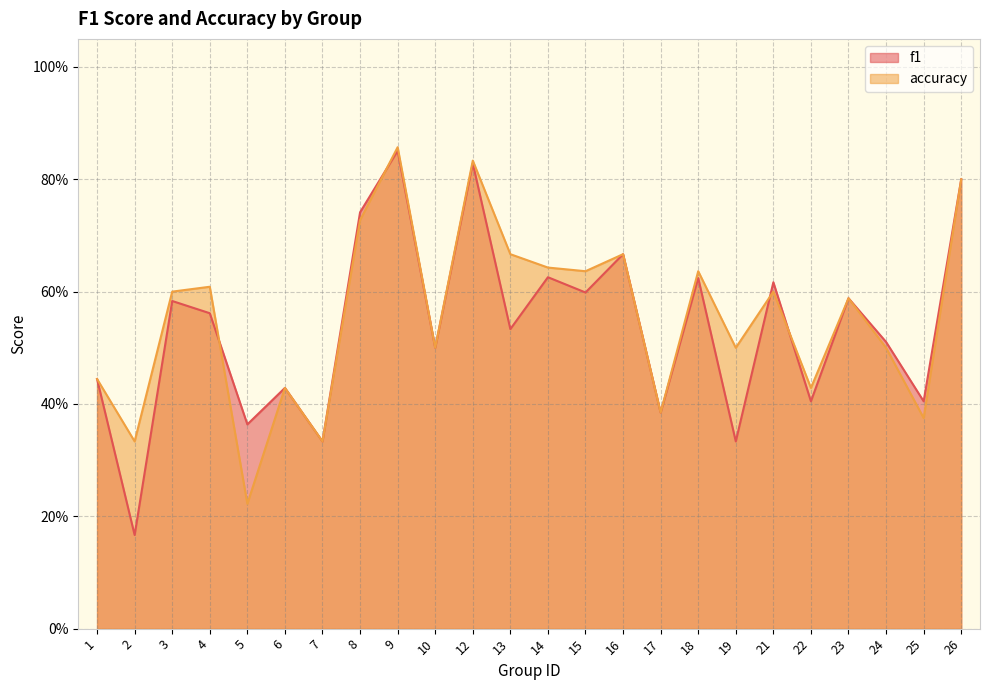

What is the difference between the accuracy values at 21 and 19?

0.1